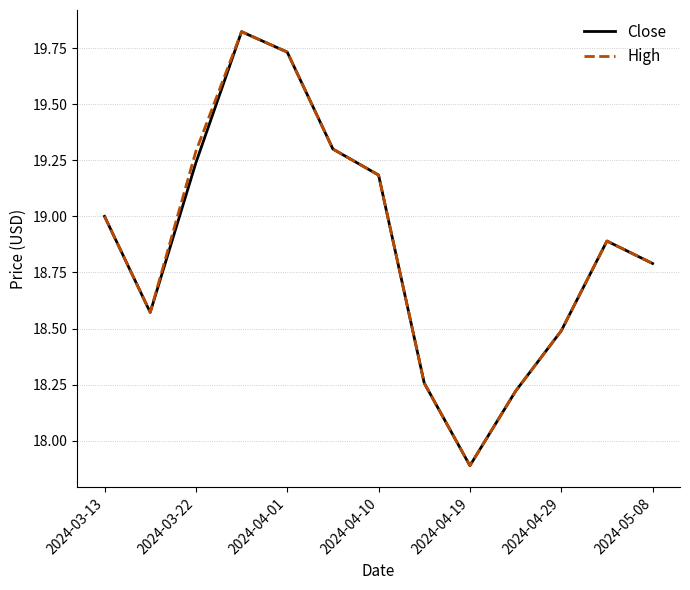

Does the chart have visible grid lines?

Yes